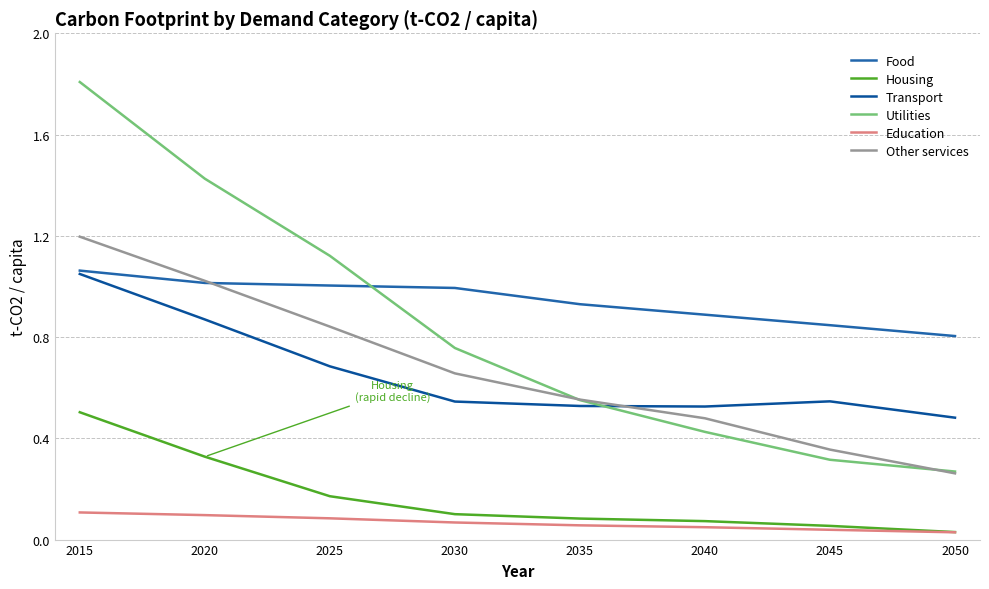

True or false: Housing and Other services intersect in this chart.

False